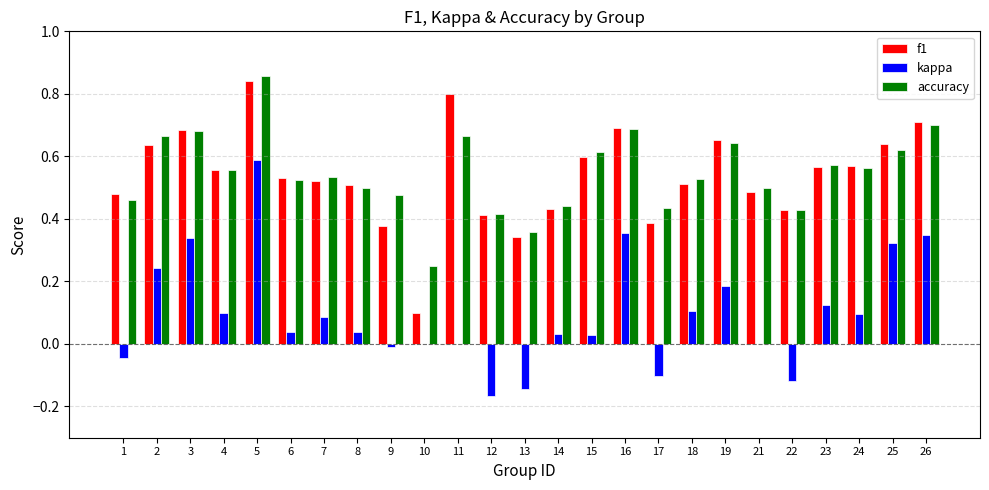

Which series changed the most between 1 and 15?

accuracy